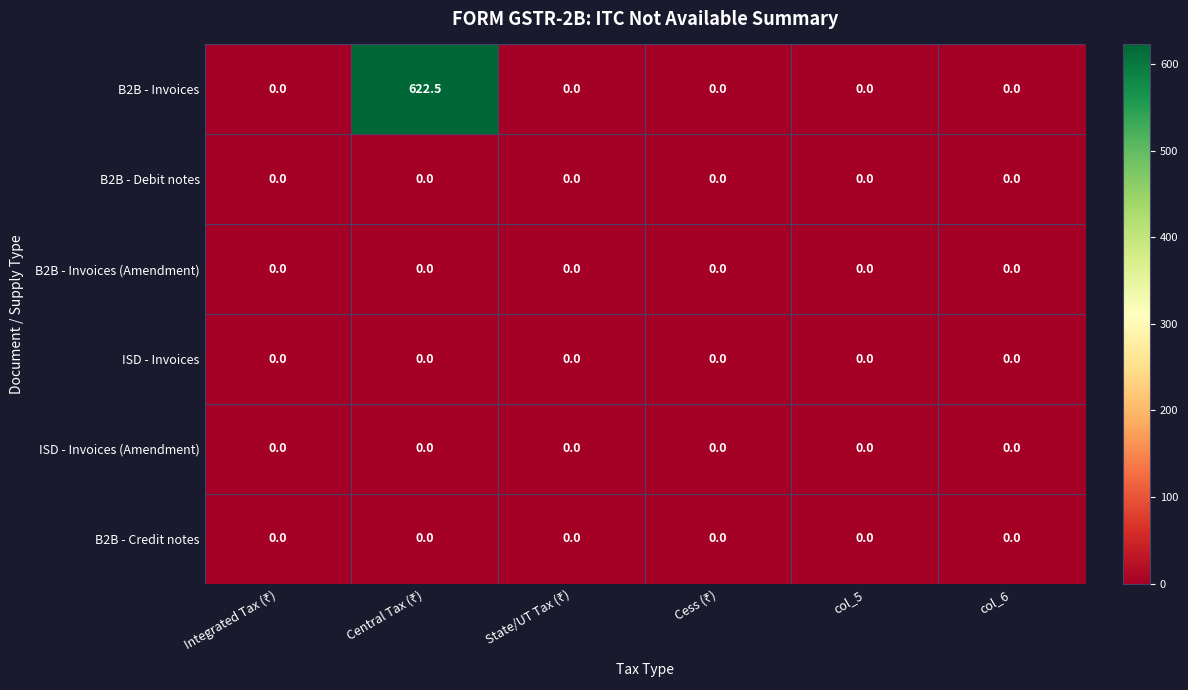

The B2B - Invoices series shows -245.2 at col_6. True or false?

False